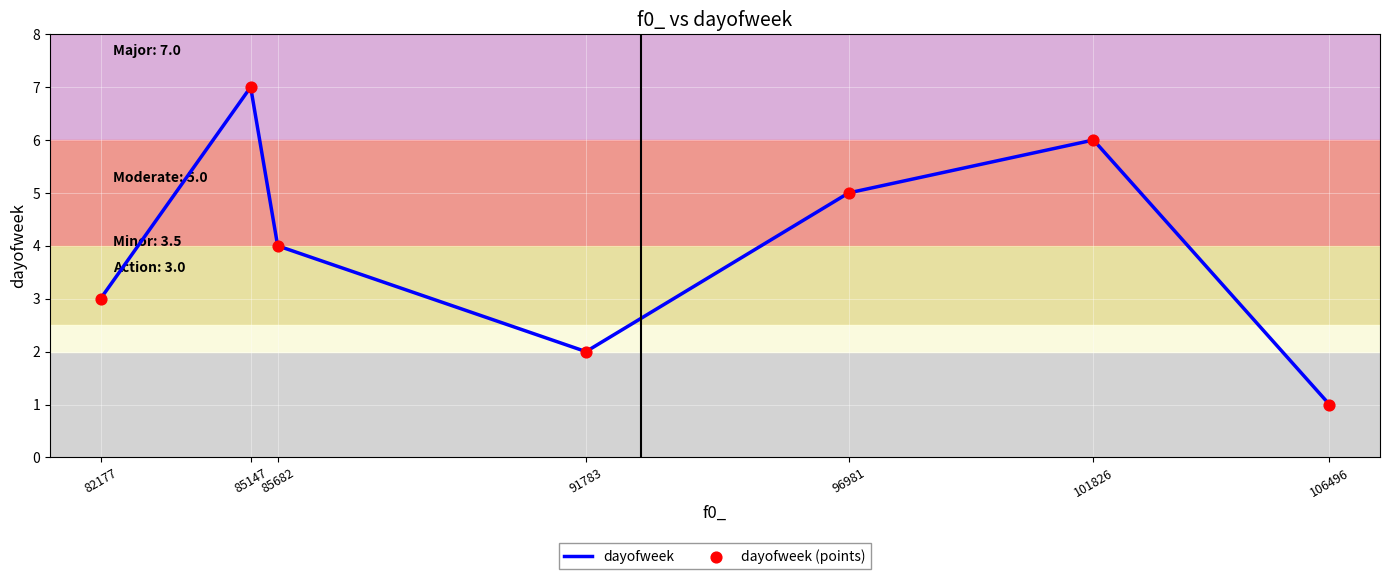

What is the ratio of the value at 91783 to the value at 96981?

0.4